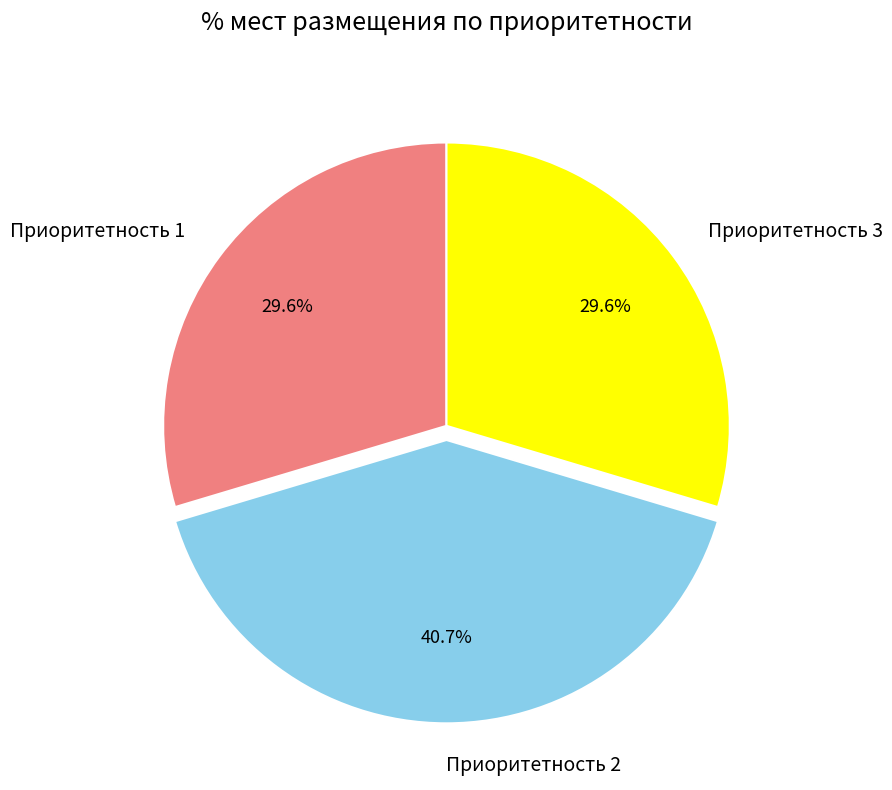

Combined, what portion of the pie is Приоритетность 1 and Приоритетность 3?

59.3%